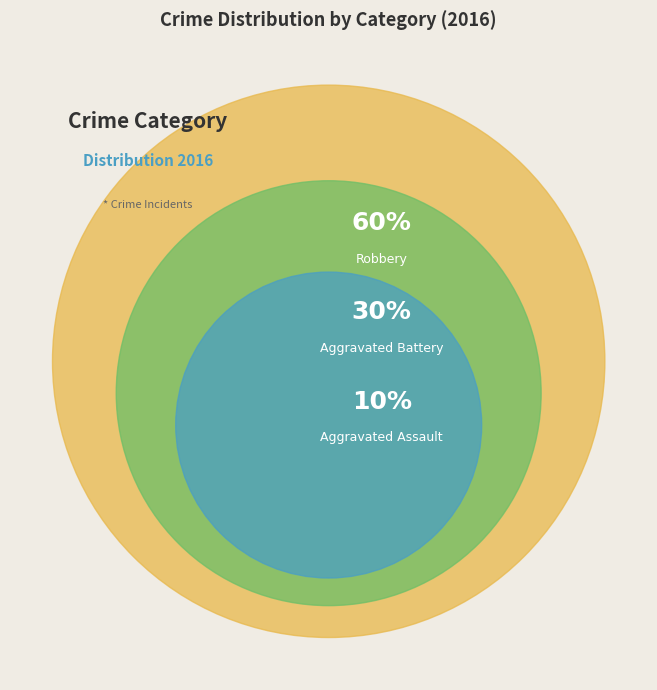

Is it true that Criminal Sexual Assault is 1% of the pie?

False